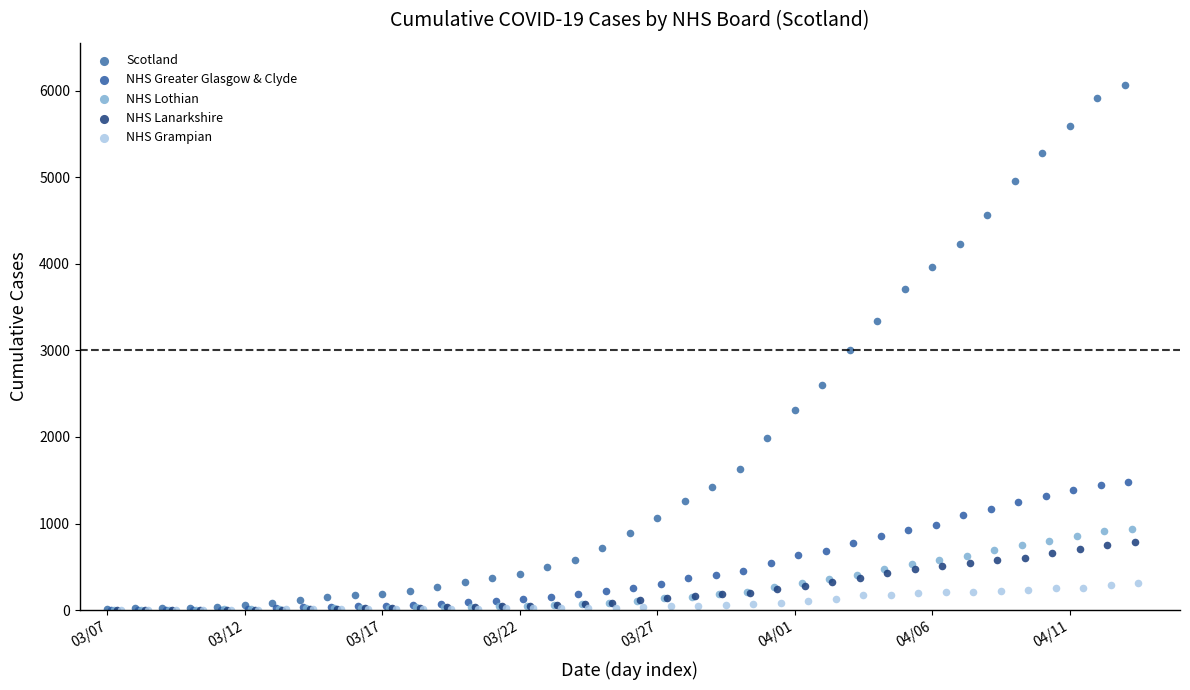

Which series contains the highest Y value?

Scotland